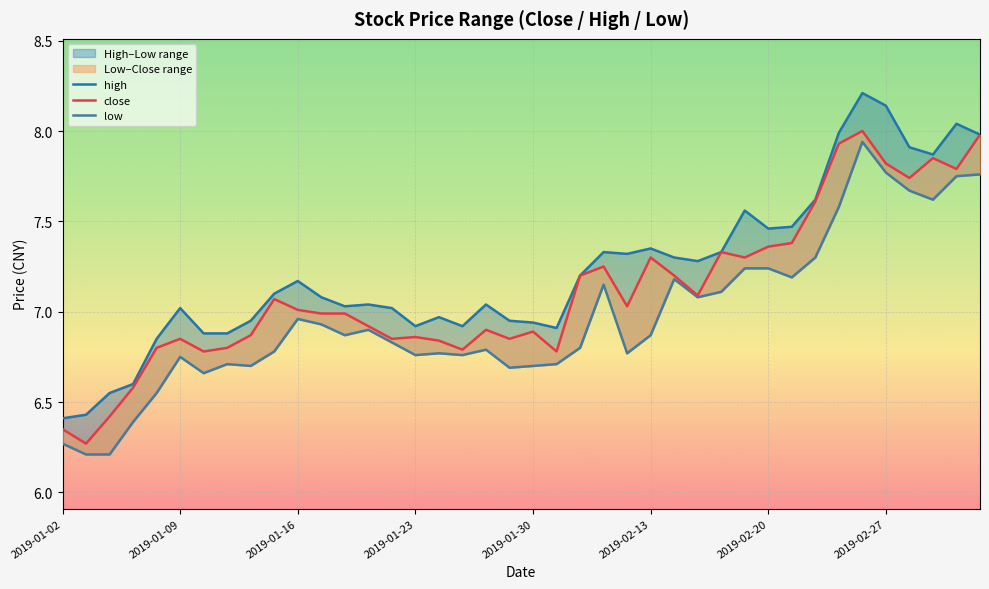

The value of low at 38 is 11.4. True or false?

False